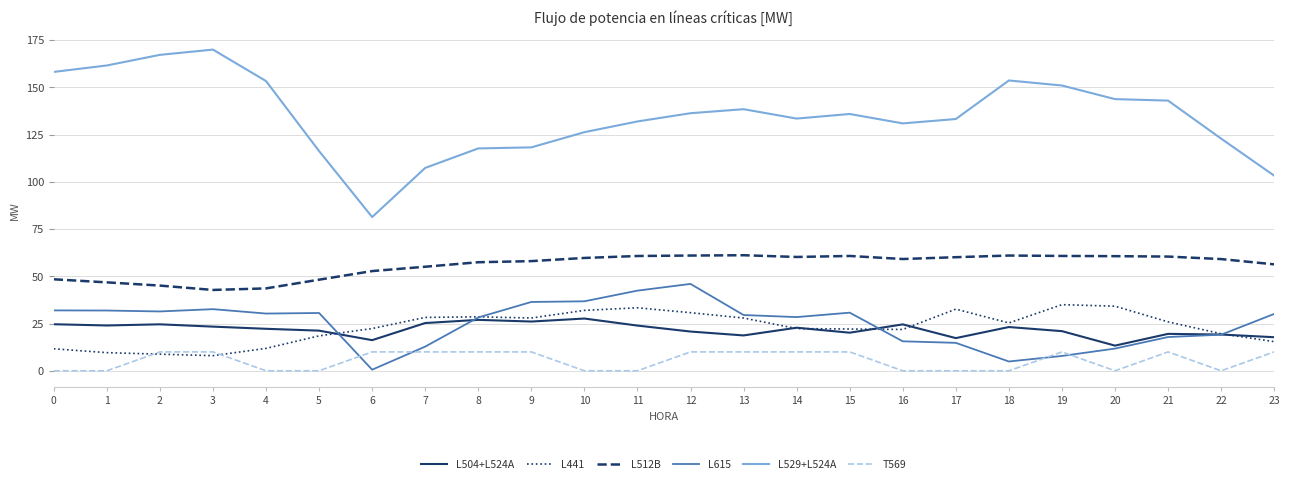

True or false: L512B and L529+L524A cross at least once.

False